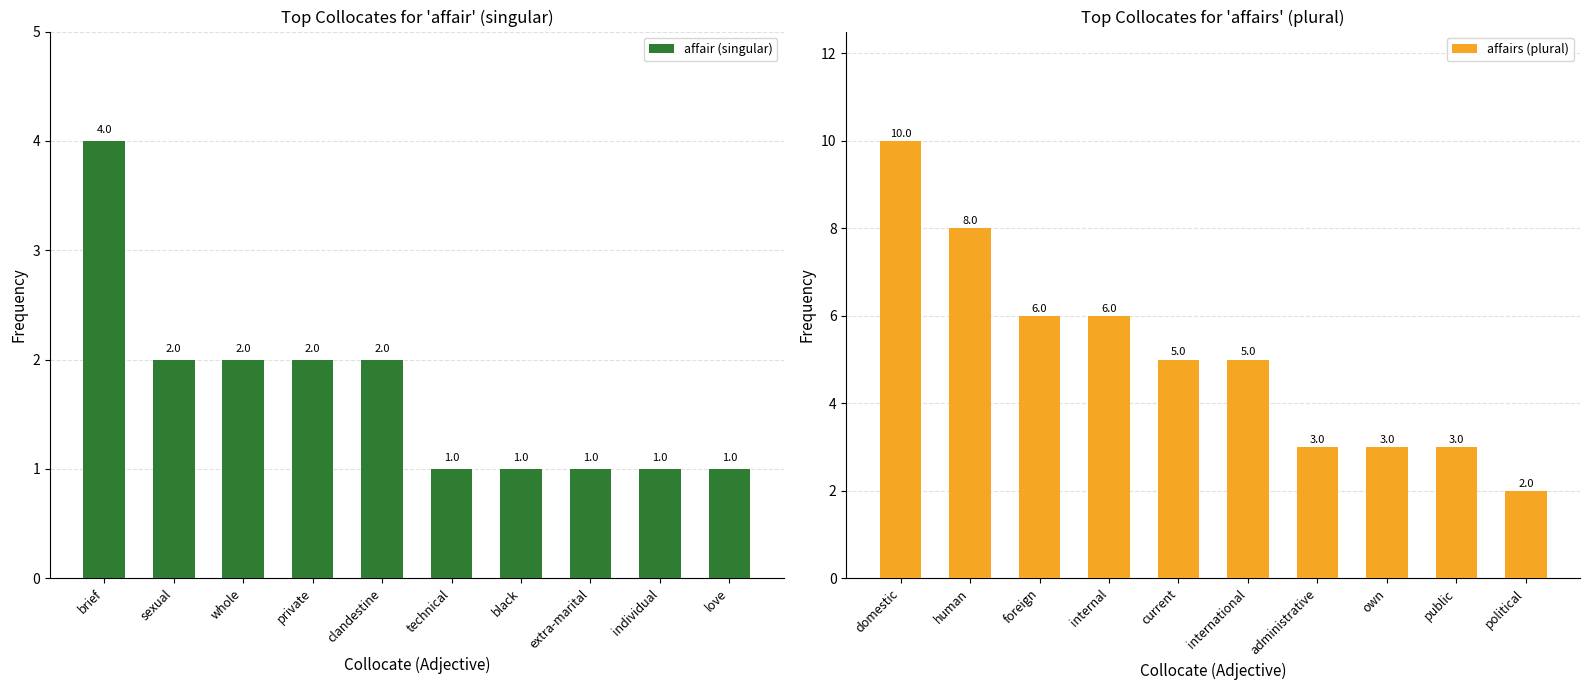

What is the smallest value displayed?

1